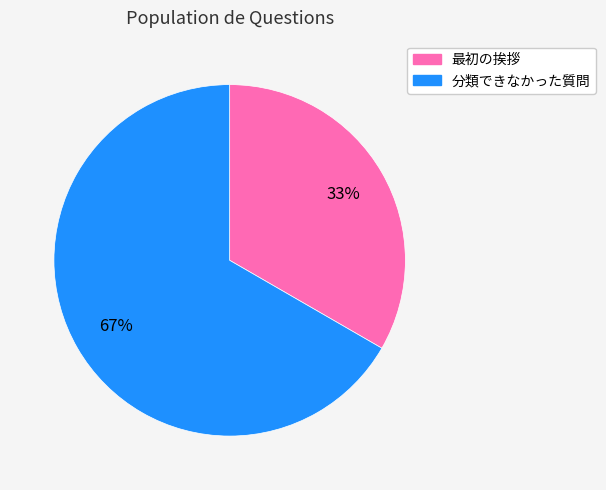

Between 分類できなかった質問 and 最初の挨拶, which is larger?

分類できなかった質問